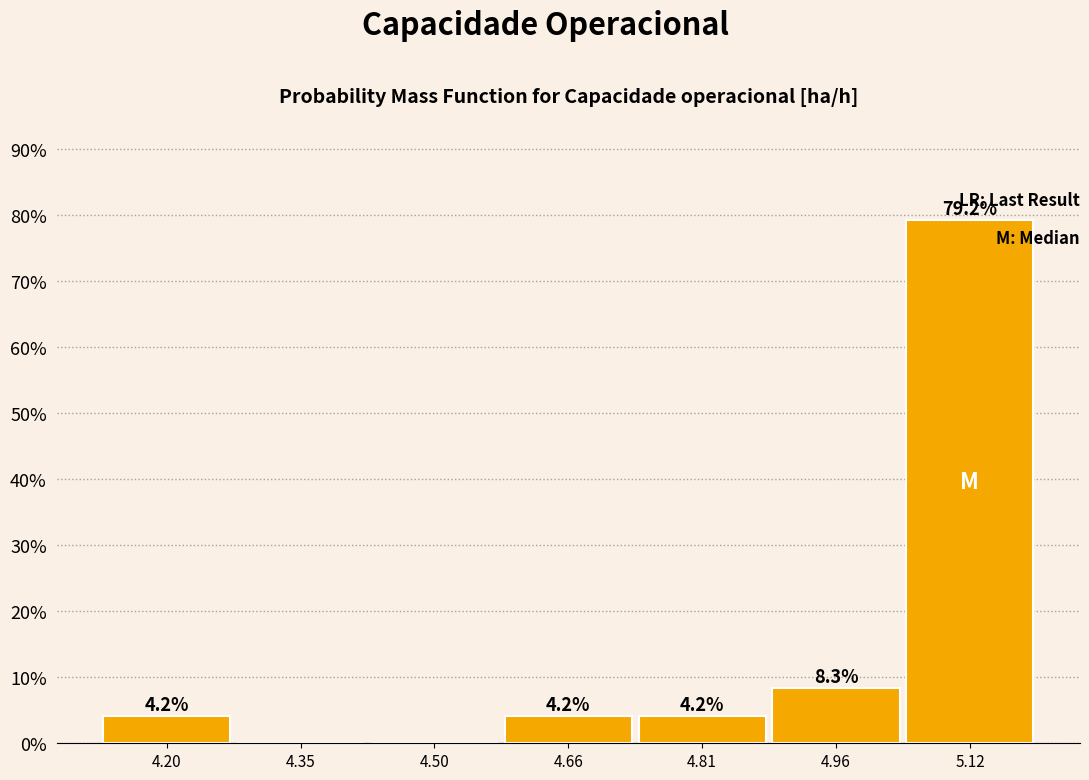

Which range on the x-axis has the tallest bar?

5.04 to 5.20